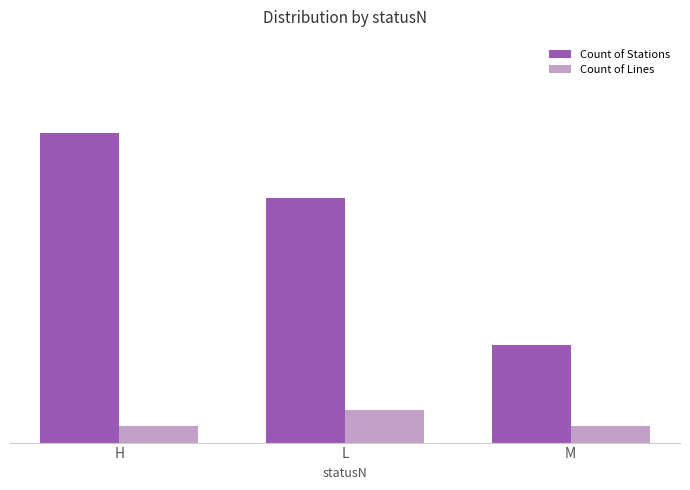

Are the bars horizontal?

No